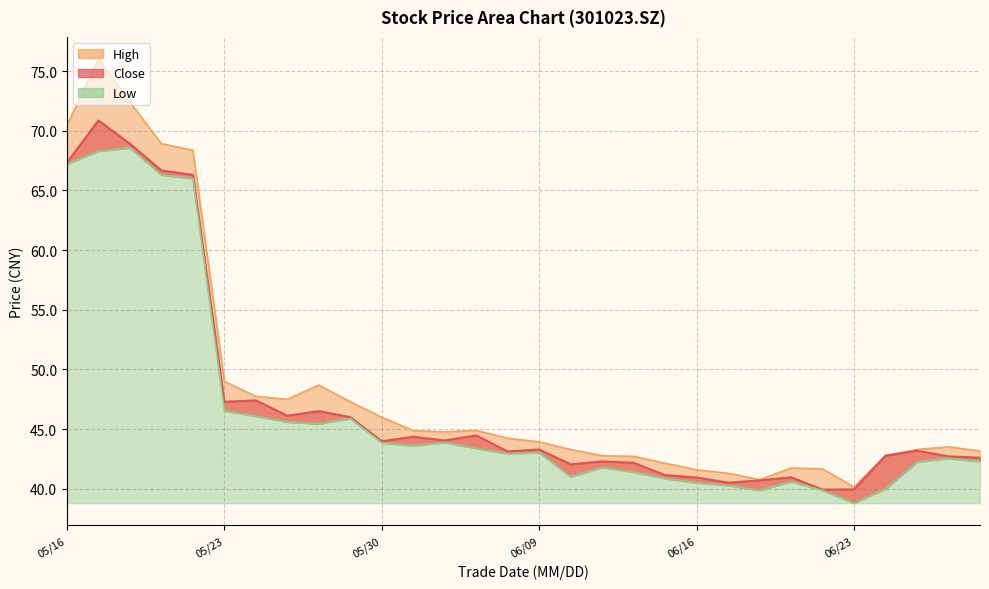

What is the difference between the highest and lowest values at 20250612?

1.3